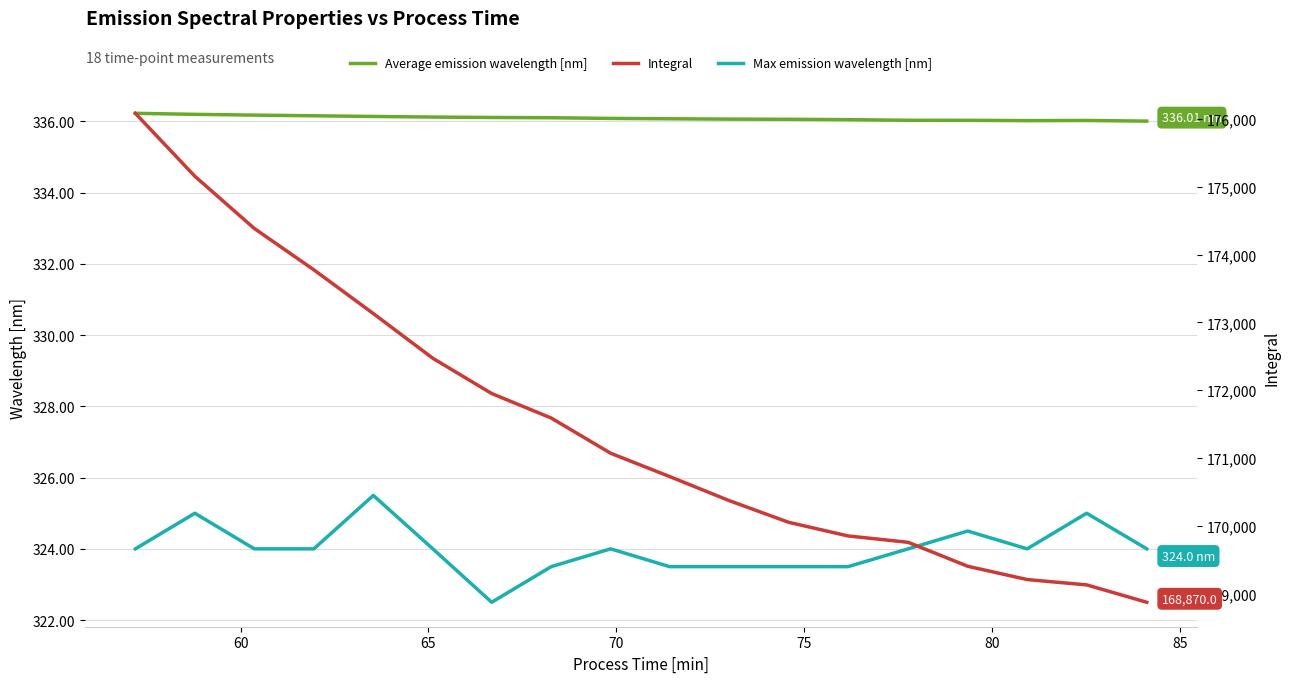

True or false: Max emission wavelength [nm] has more than 2 points higher than both neighbors.

True